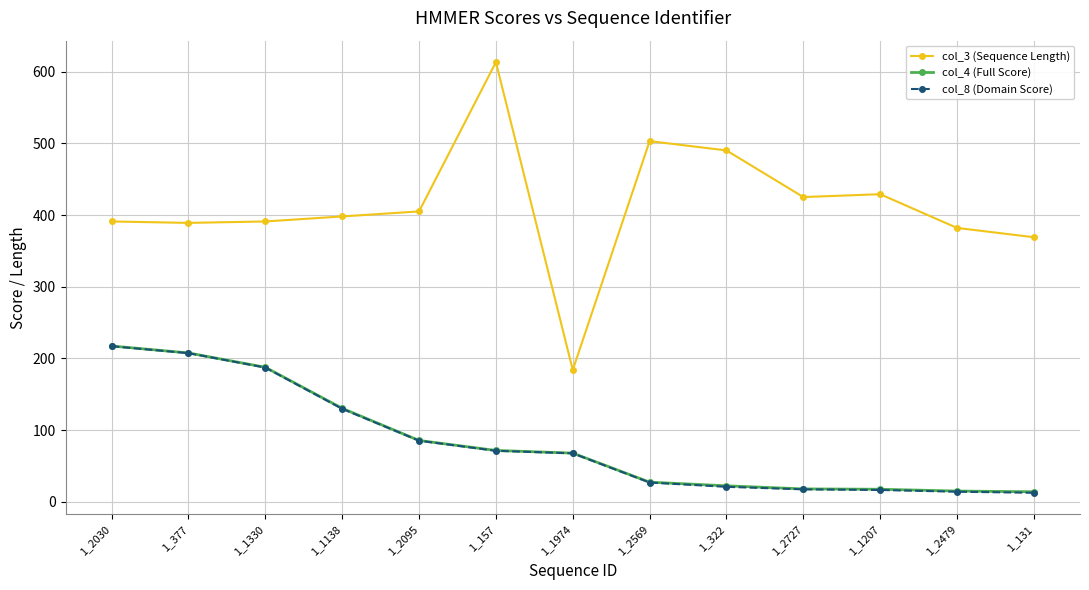

Does the chart have visible grid lines?

Yes